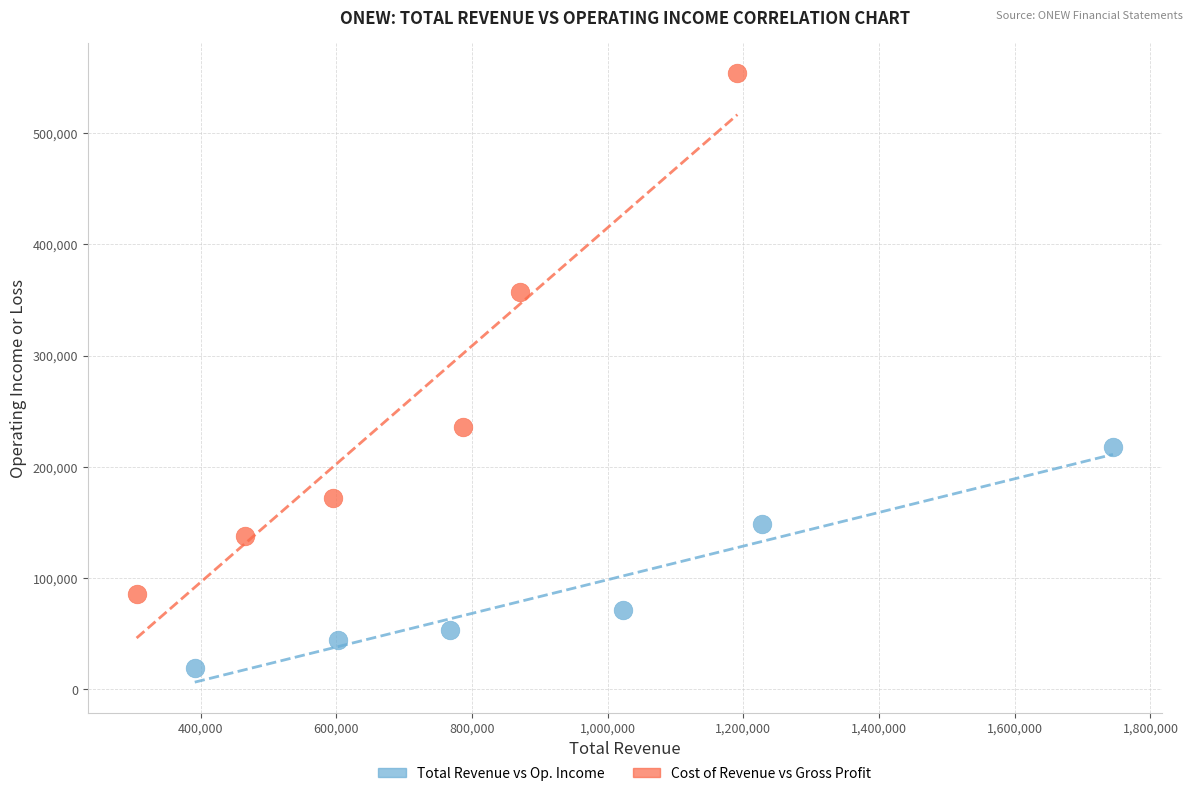

Which series contains the lowest Y value?

Total Revenue vs Op. Income